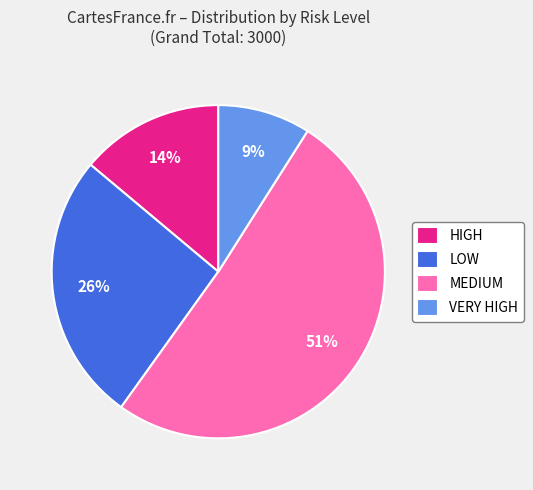

Do HIGH and VERY HIGH together represent more than half of the pie?

No